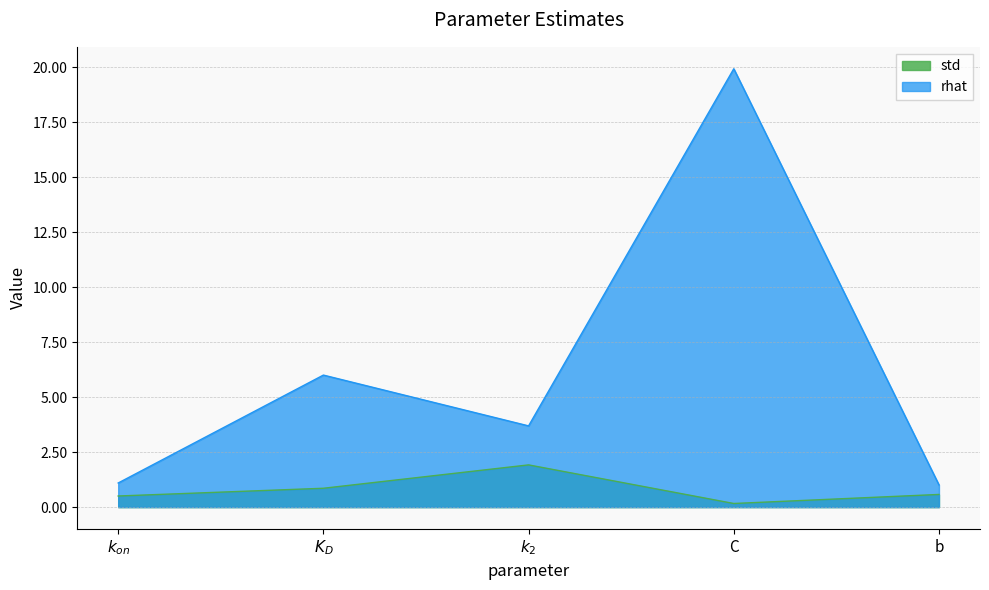

The rhat series shows 1.6 at $k_{on}$. True or false?

False